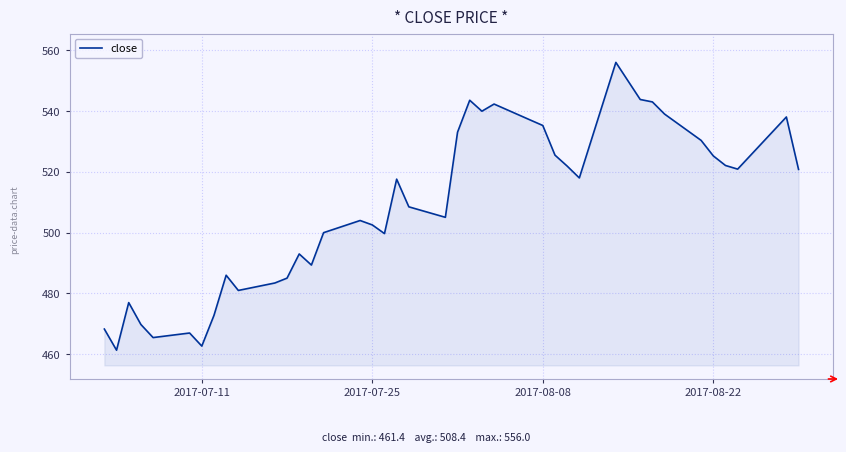

What is the maximum value shown in the chart?

556.0